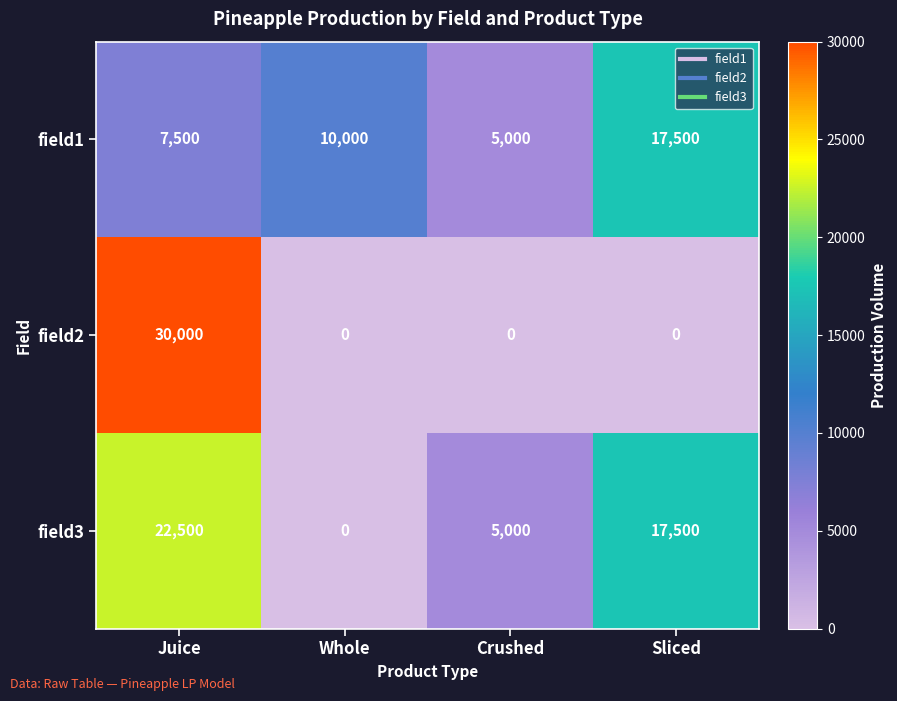

How many values in field2 are above zero?

1